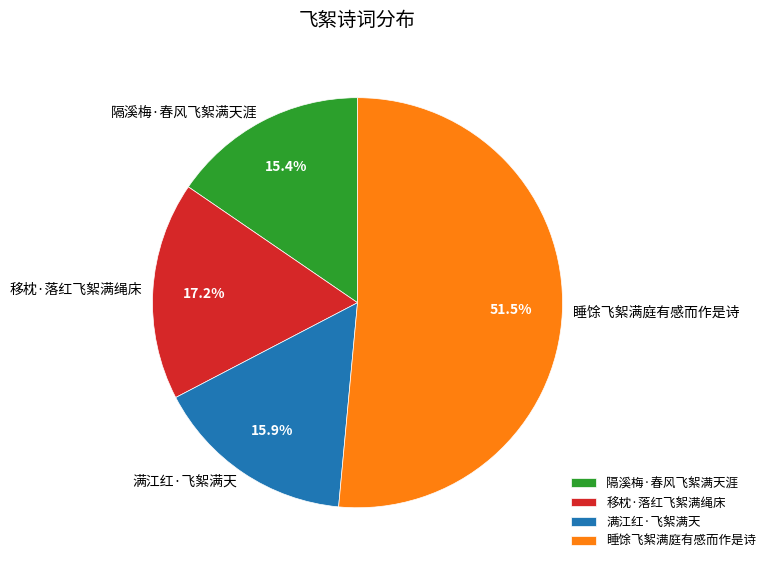

What is the largest slice in the pie chart?

睡馀飞絮满庭有感而作是诗